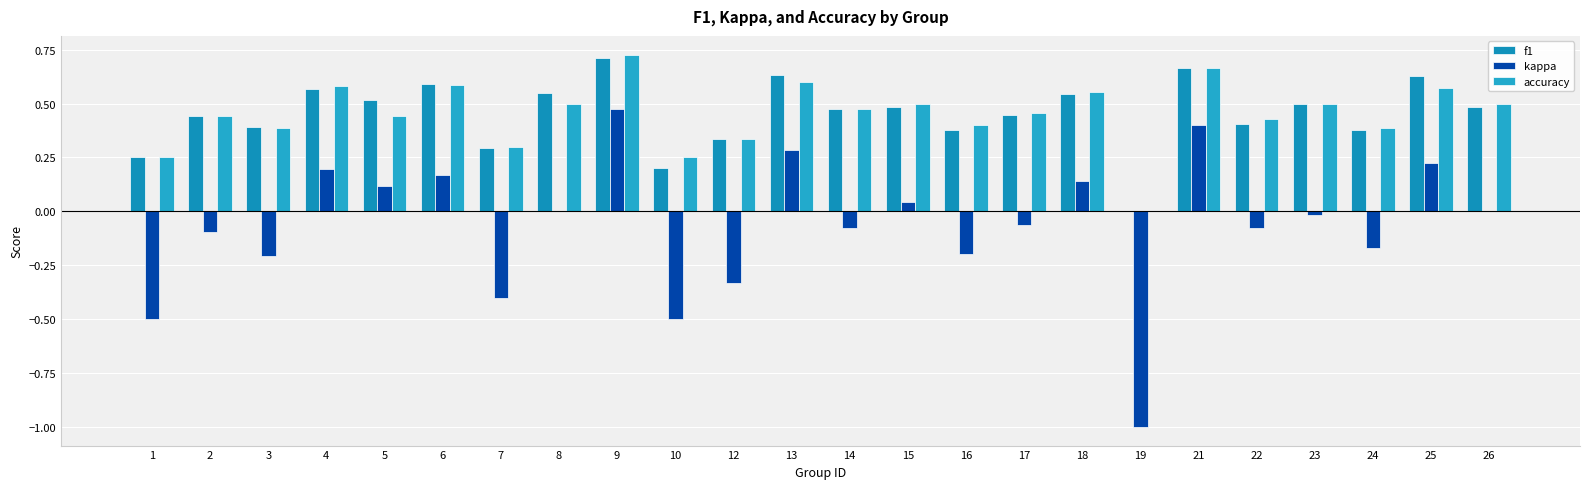

Are the bars horizontal?

No